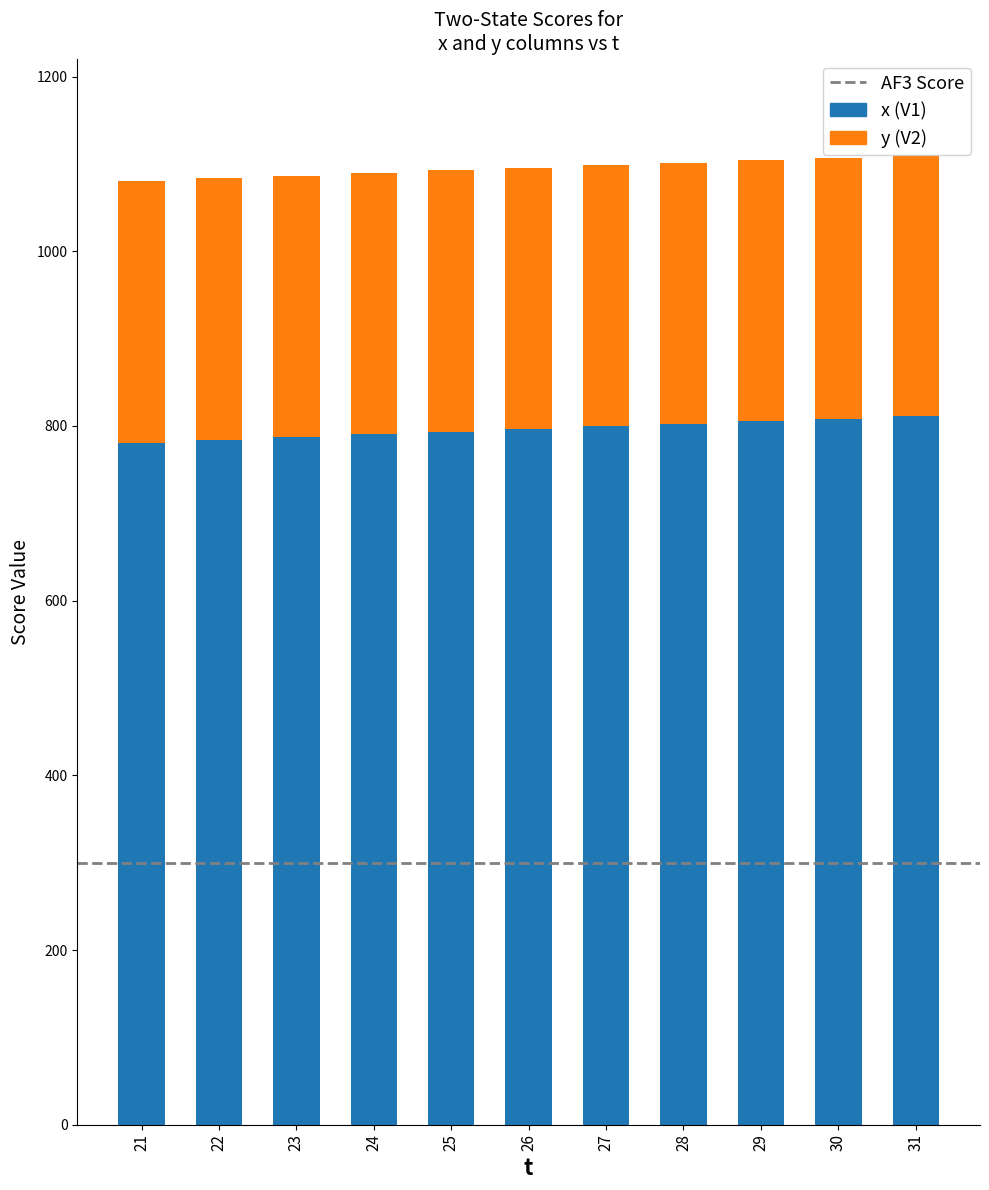

How many bars are there in total?

11